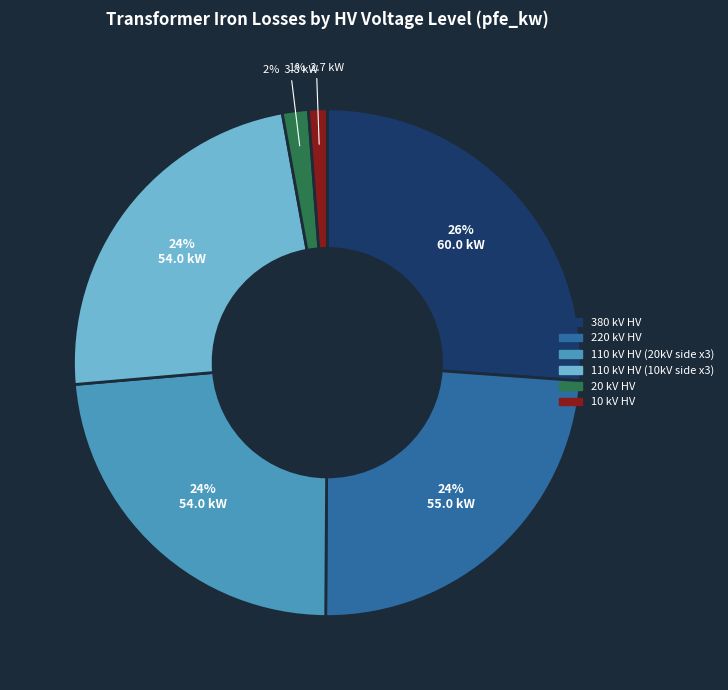

Combined, do 20 kV HV and 110 kV HV (10kV side x3) account for over 50%?

No